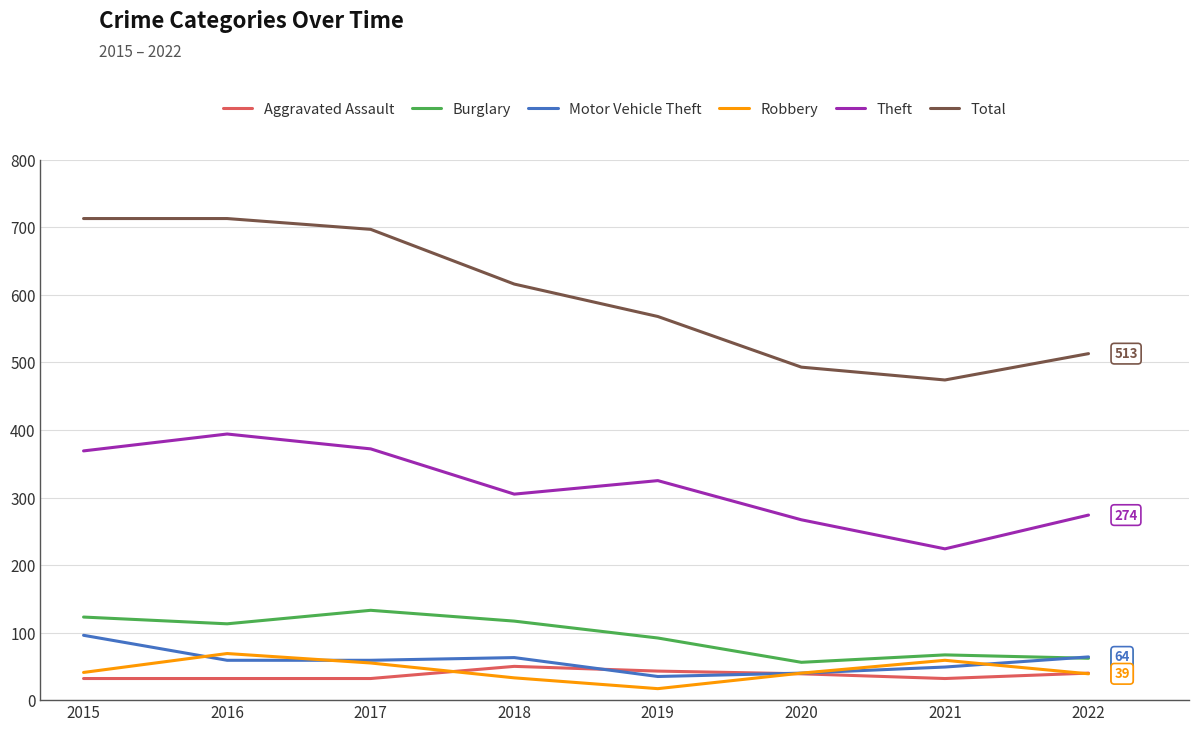

Is this an area chart (filled region under the line)?

No